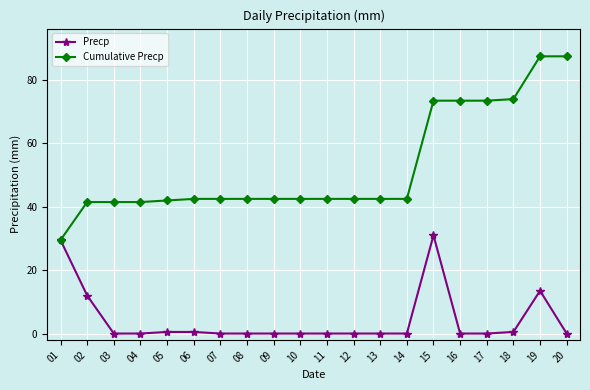

Is this an area chart (filled region under the line)?

No